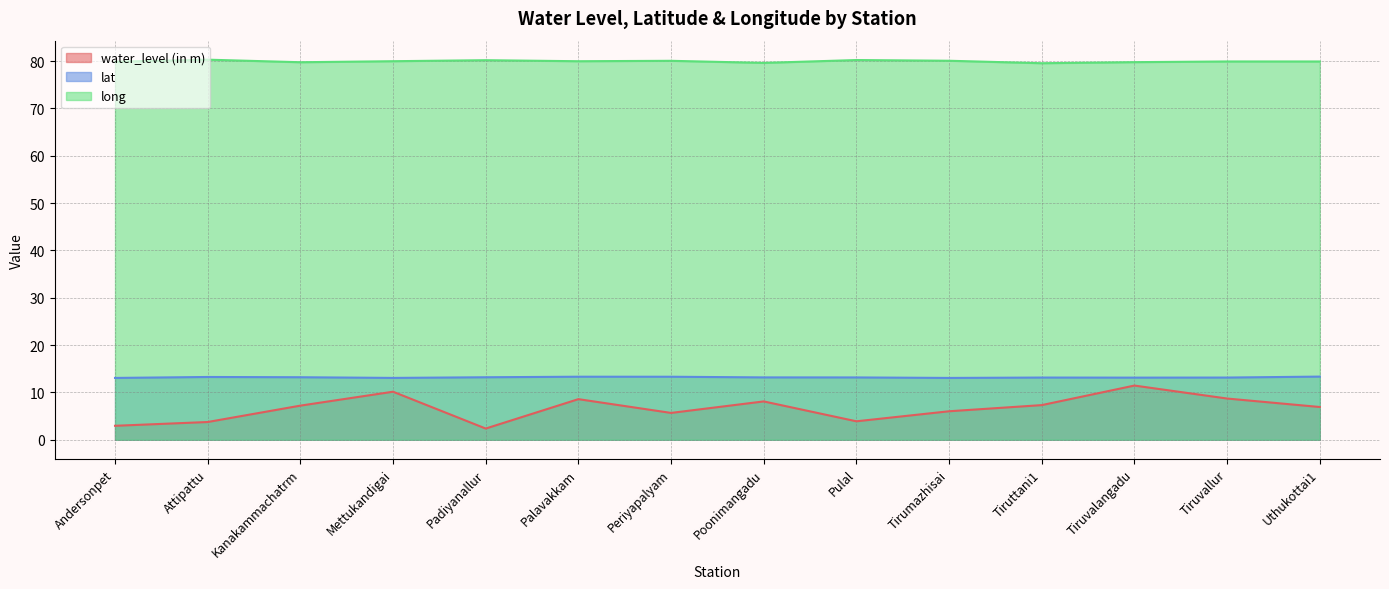

Is the value of lat at Mettukandigai greater than the value of long at Padiyanallur?

No